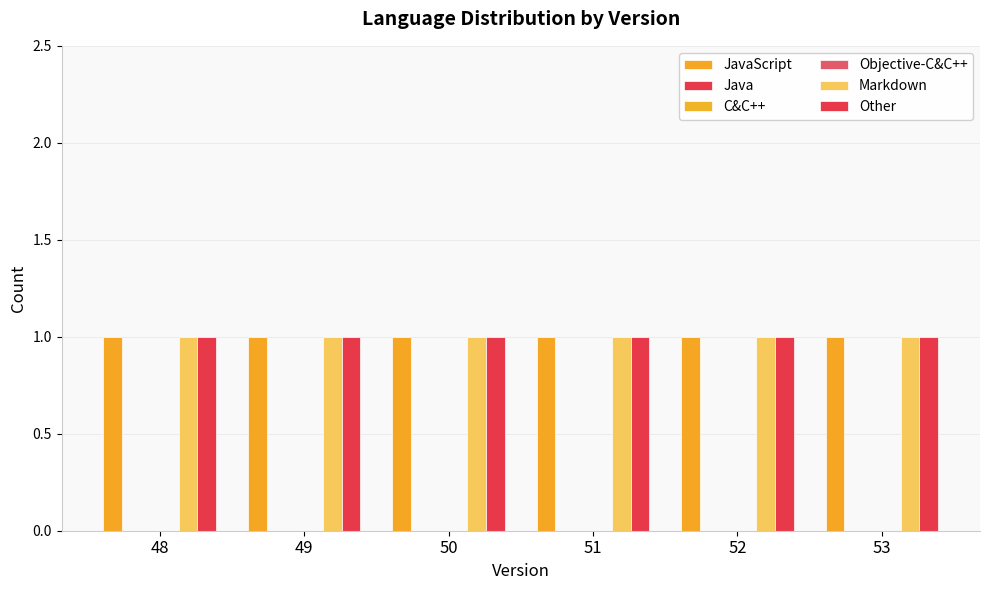

Reading right to left, transcribe all the data shown in this chart.

JavaScript: 53=1	52=1	51=1	50=1	49=1	48=1
Java: 53=0	52=0	51=0	50=0	49=0	48=0
C&C++: 53=0	52=0	51=0	50=0	49=0	48=0
Objective-C&C++: 53=0	52=0	51=0	50=0	49=0	48=0
Markdown: 53=1	52=1	51=1	50=1	49=1	48=1
Other: 53=1	52=1	51=1	50=1	49=1	48=1